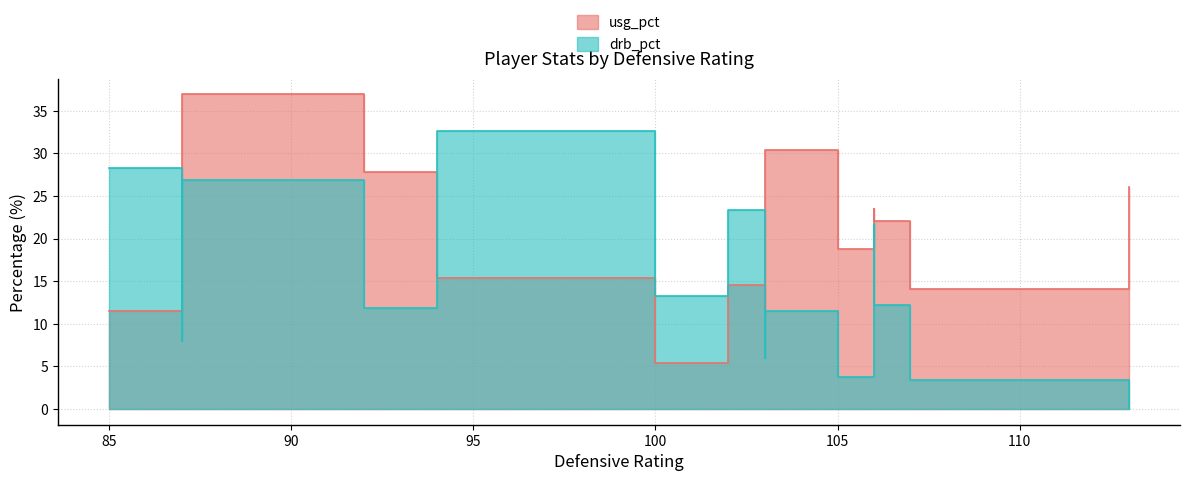

What is the sum of all usg_pct values?

287.0